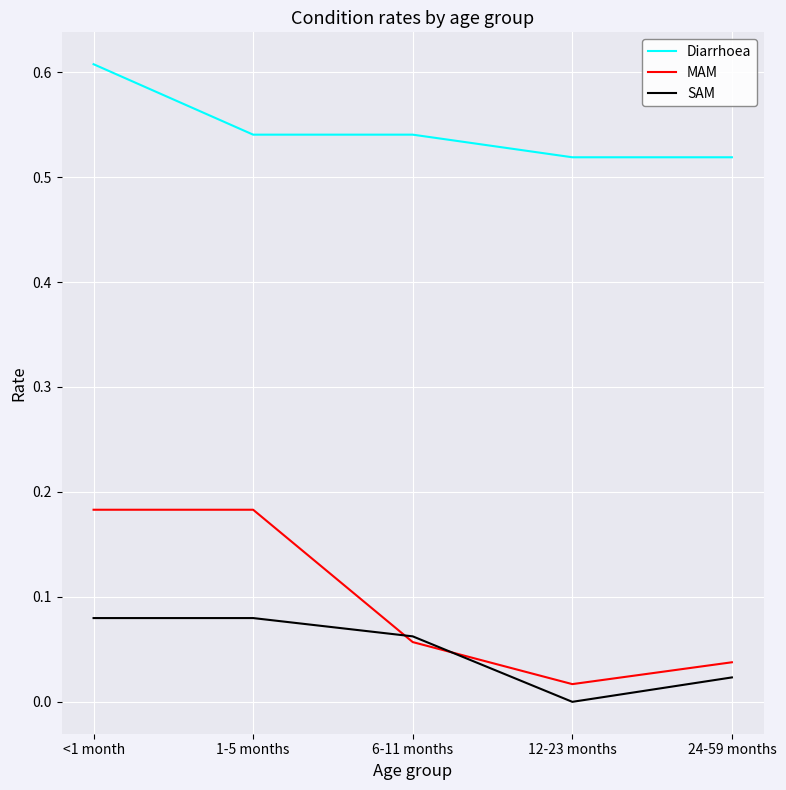

Which series has the widest spread of values?

MAM